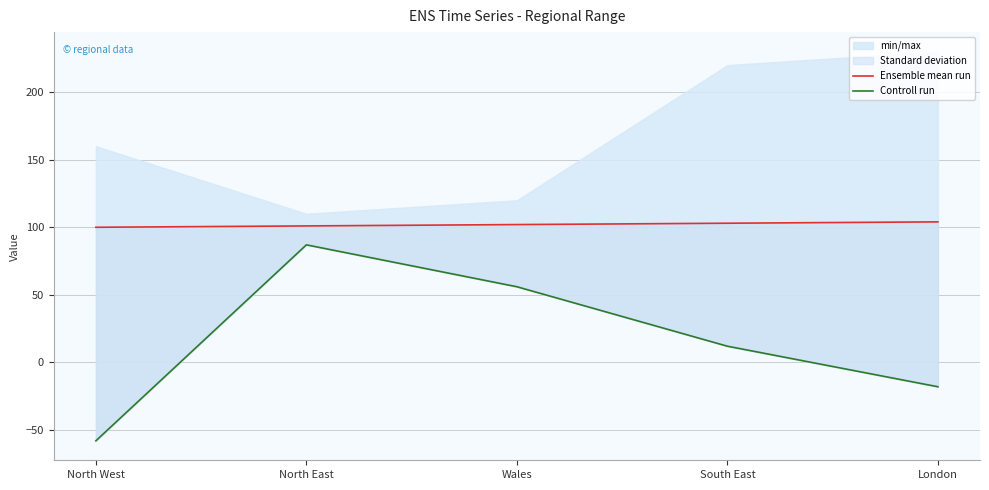

Reading left to right, extract all data points from this chart.

Ensemble mean run: 100	101	102	103	104
Controll run: -58	87	56	12	-18